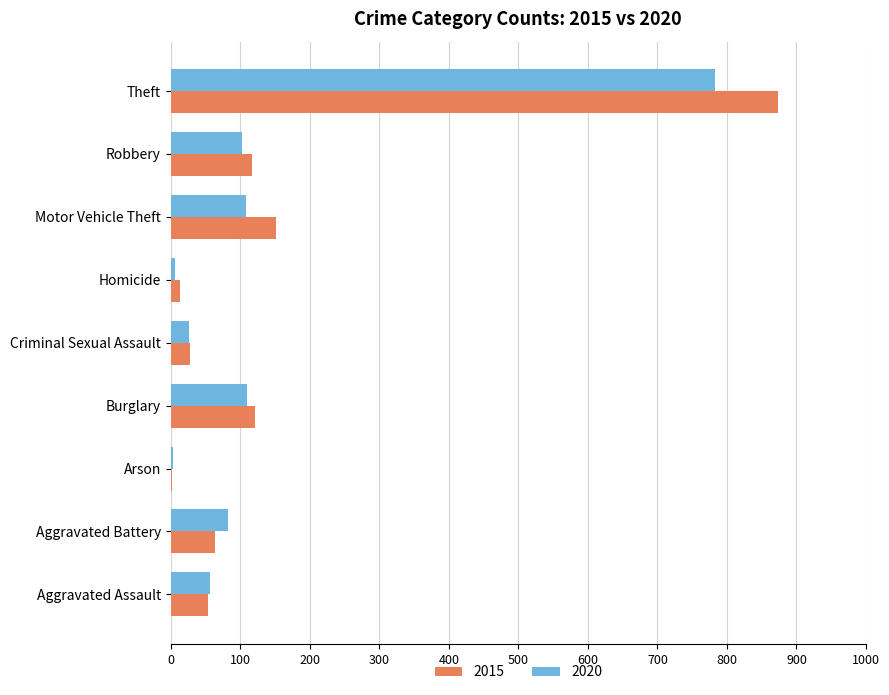

Is it true that 2020 equals 56 at Aggravated Assault?

True